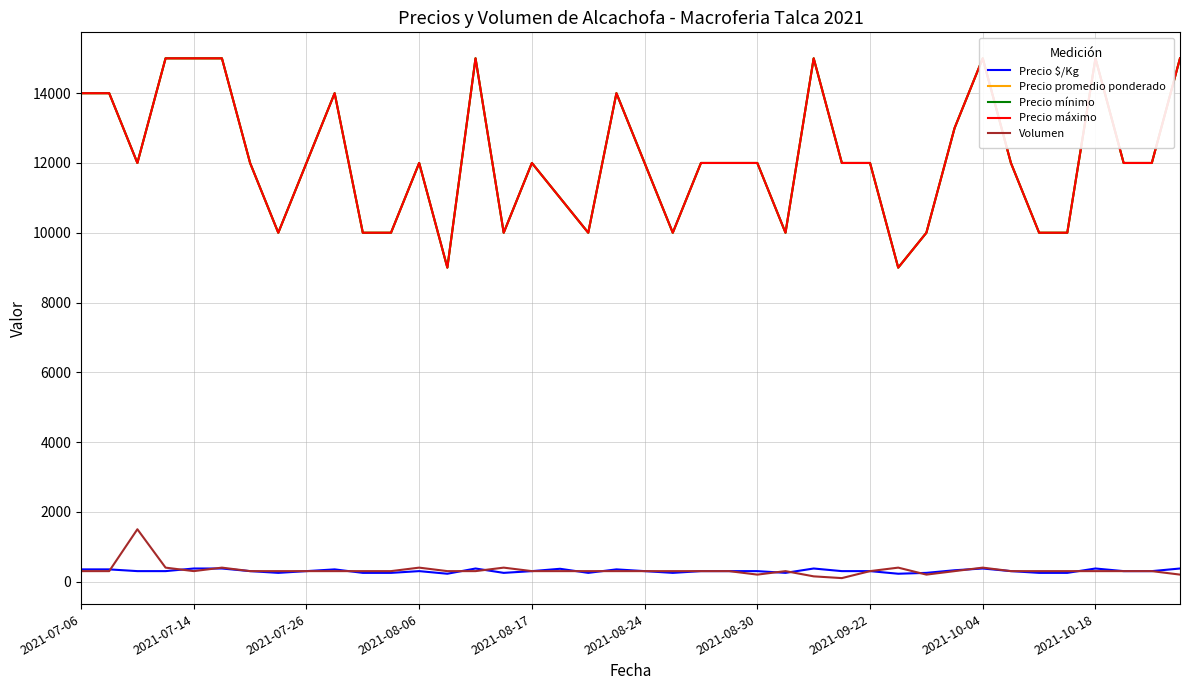

How many interior local peaks does the Precio promedio ponderado series have?

8